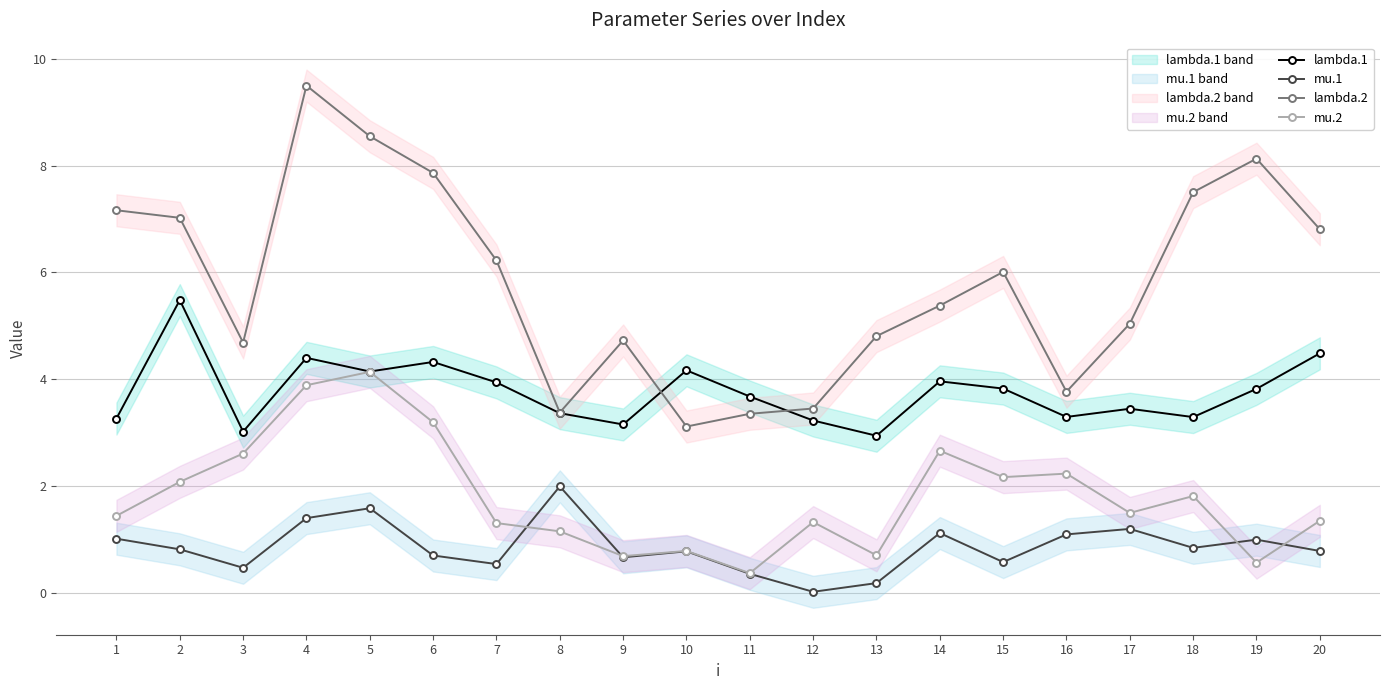

What is the minimum value for lambda.1?

2.9